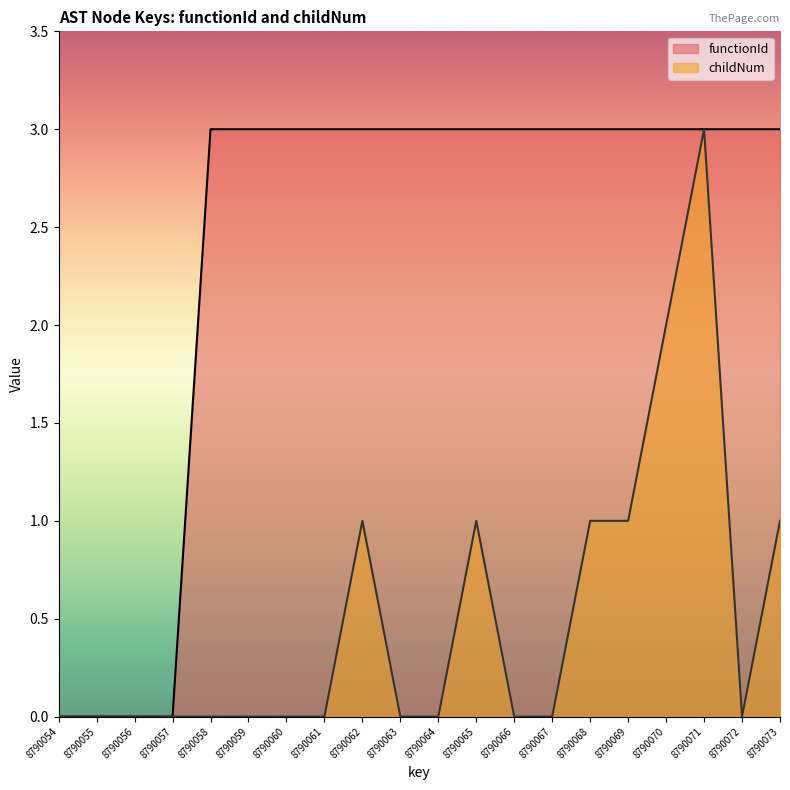

What are all the series names shown in the legend?

functionId, childNum